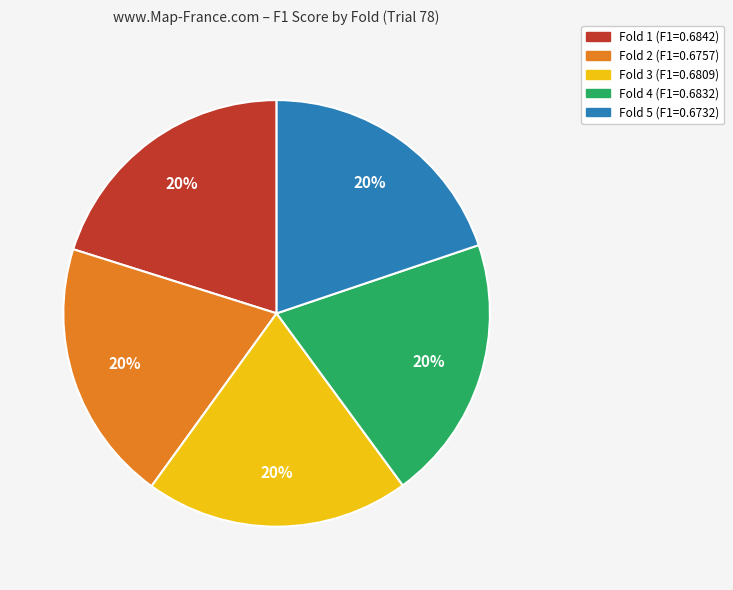

Does any single category account for the majority?

No